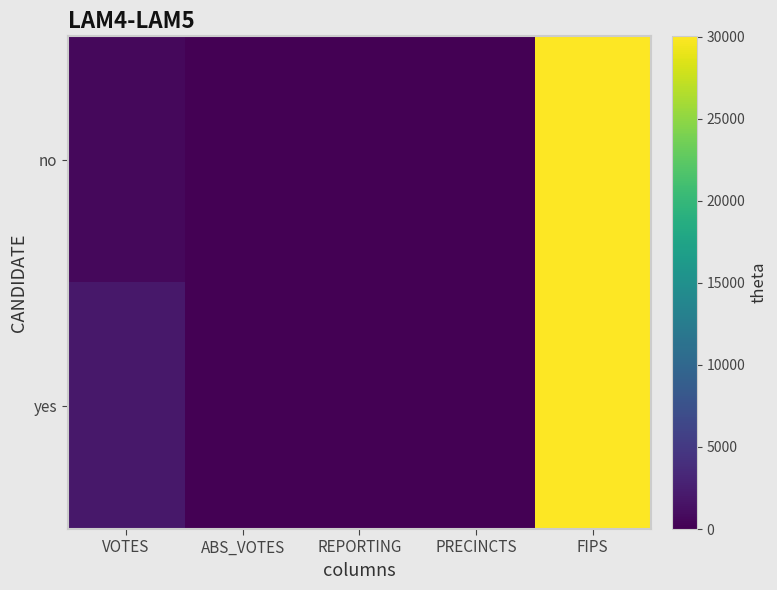

At how many categories does at least one series exceed 5787?

1